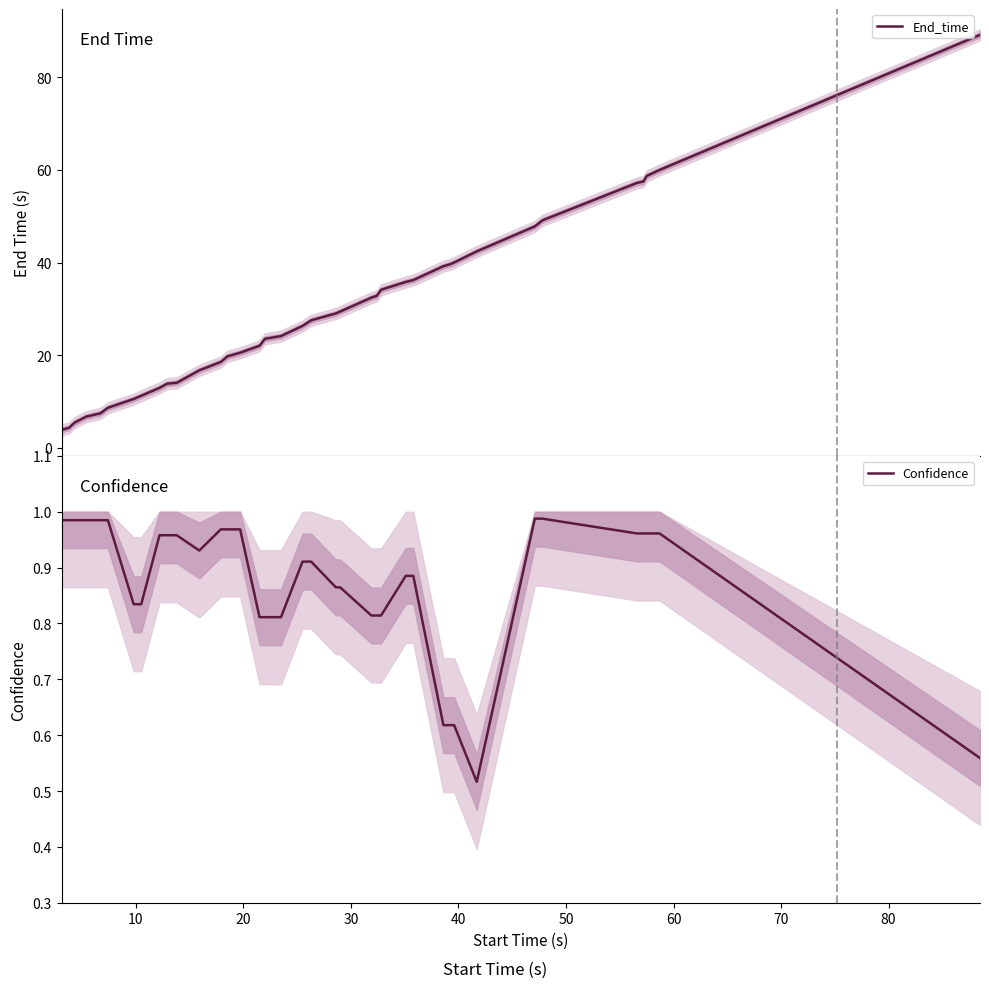

True or false: End_time and Confidence intersect in this chart.

False